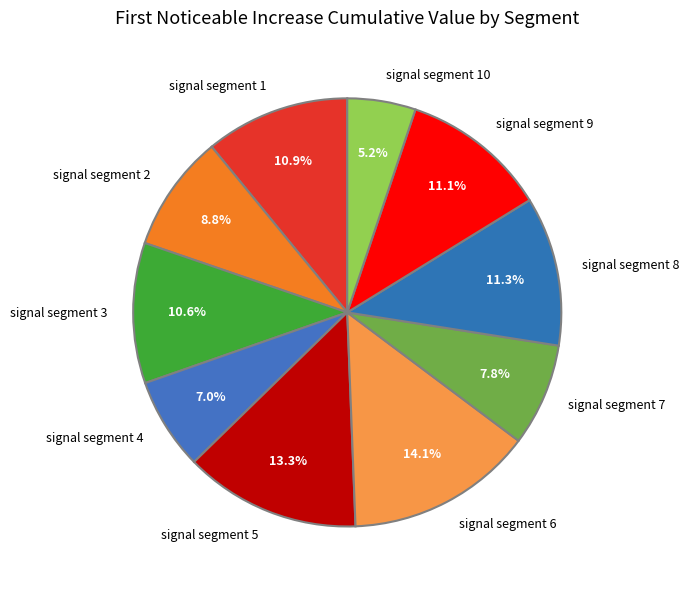

What is the largest slice in the pie chart?

signal segment 6